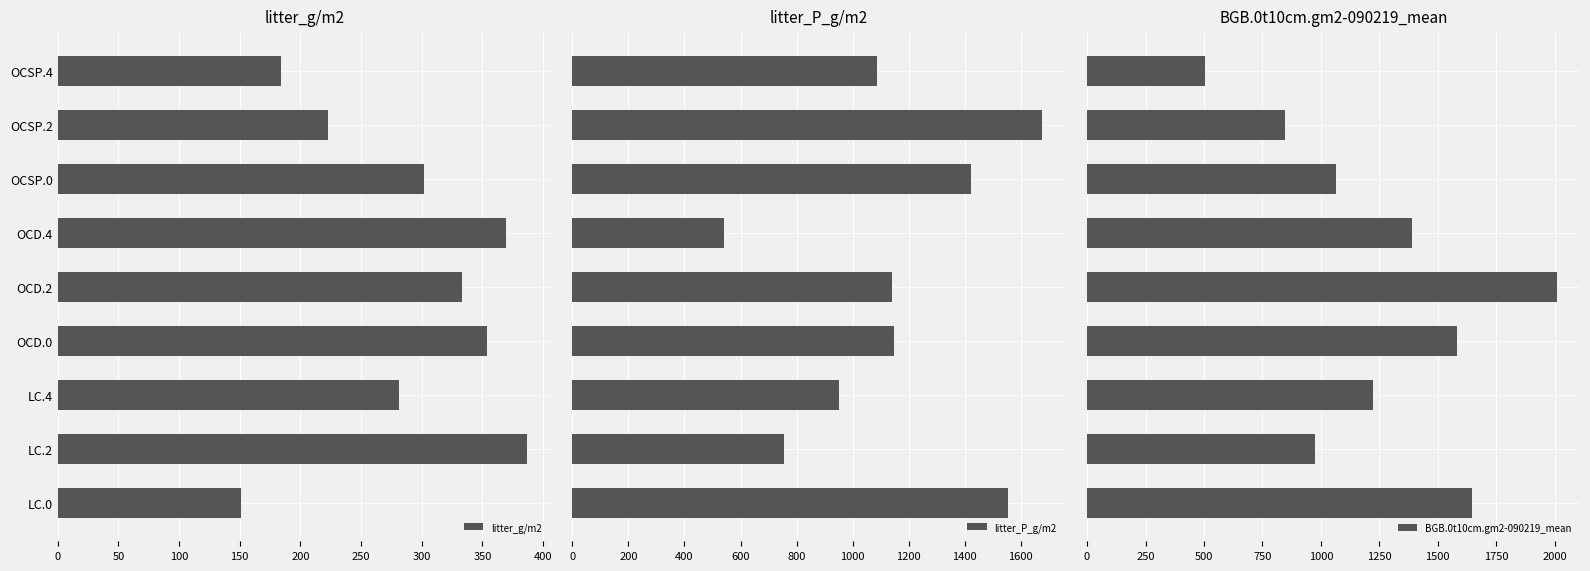

True or false: litter_g/m2 has a value of 386.9 at LC.2.

True